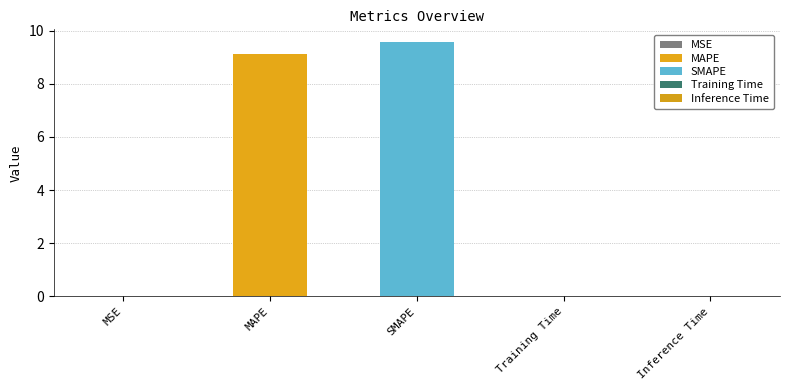

True or false: the data shows 0.0 at Training Time.

True